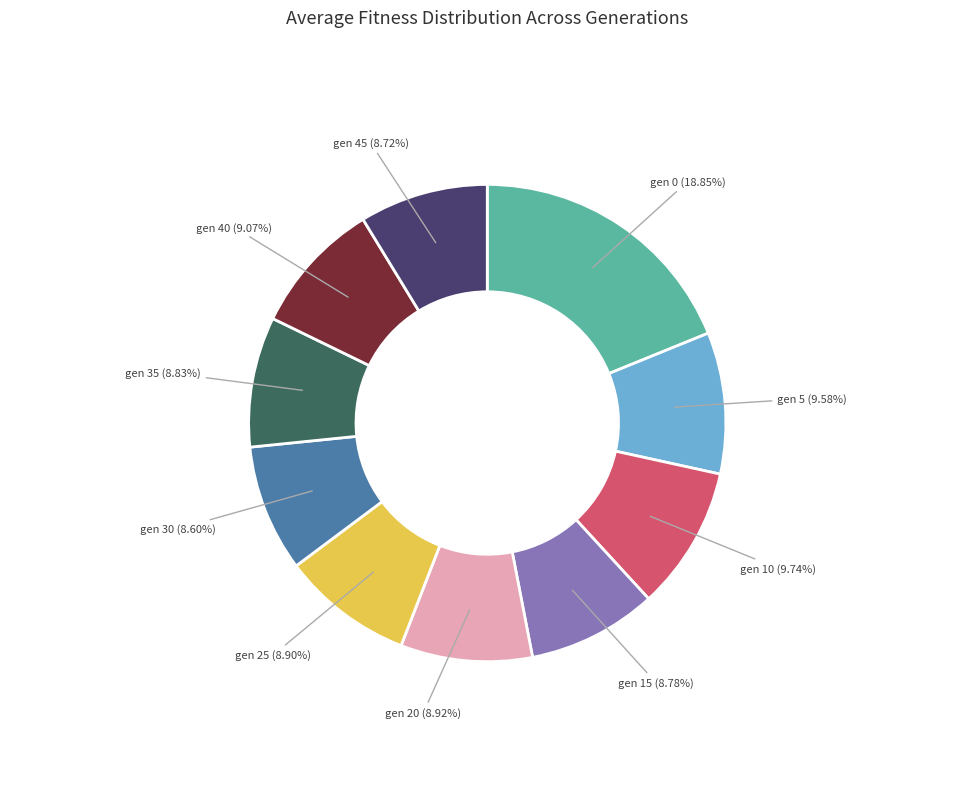

Does any single category account for the majority?

No